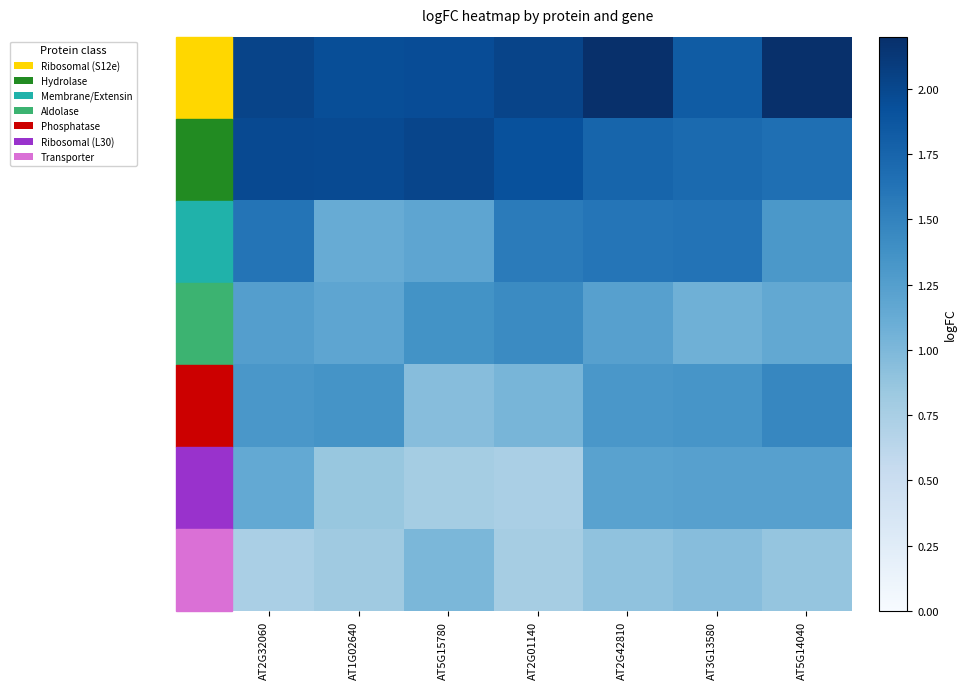

What is the maximum value shown in the chart?

2.3